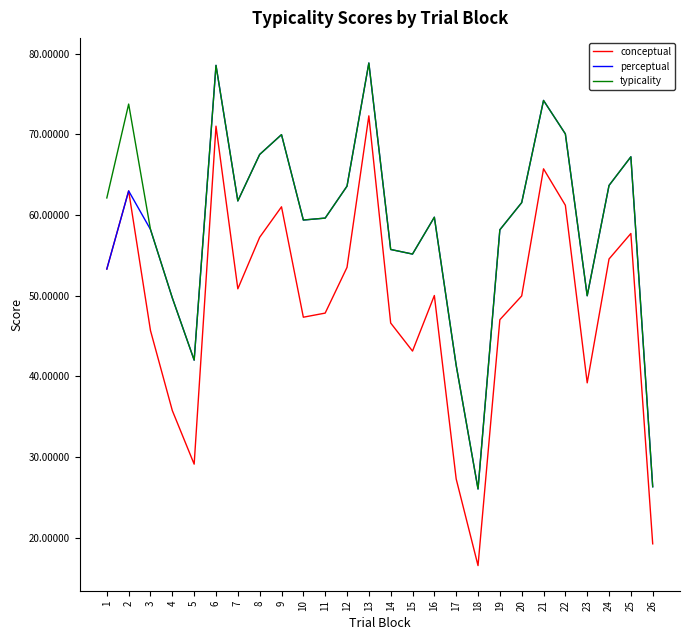

What is the highest value of the conceptual series?

72.3